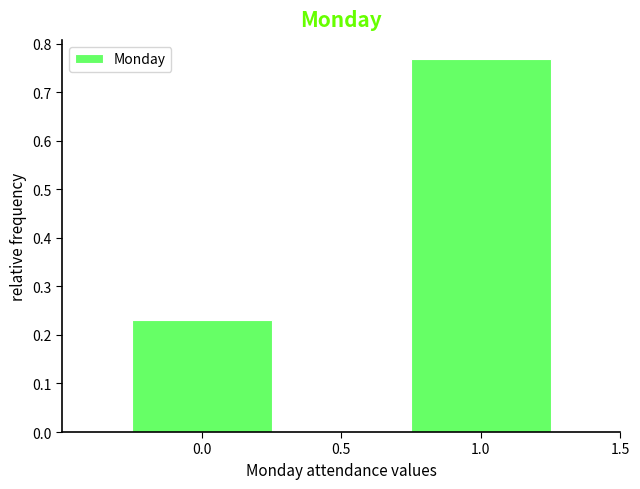

Reading left to right, transcribe this chart: for each bar, give the range it covers on the x-axis and its height. The values are not printed on the chart, so give them approximately, as read against the axis.

-0.25 to 0.25: 0.23
0.25 to 0.75: 0
0.75 to 1.25: 0.77